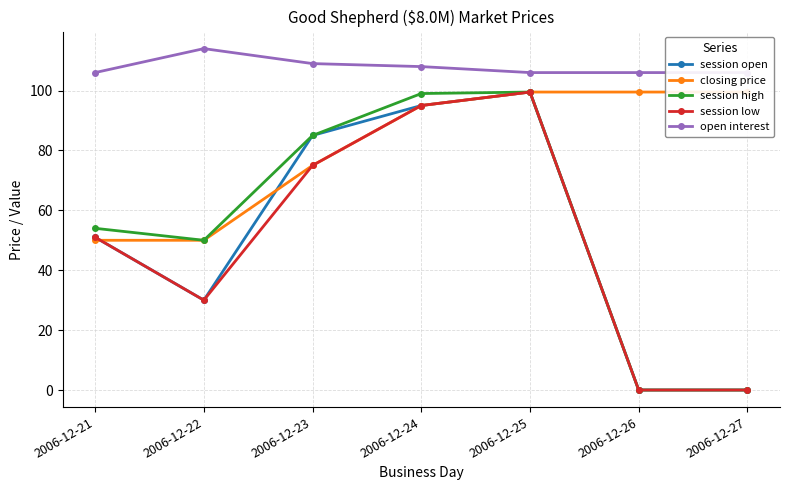

Which series has the largest total across all categories?

open interest